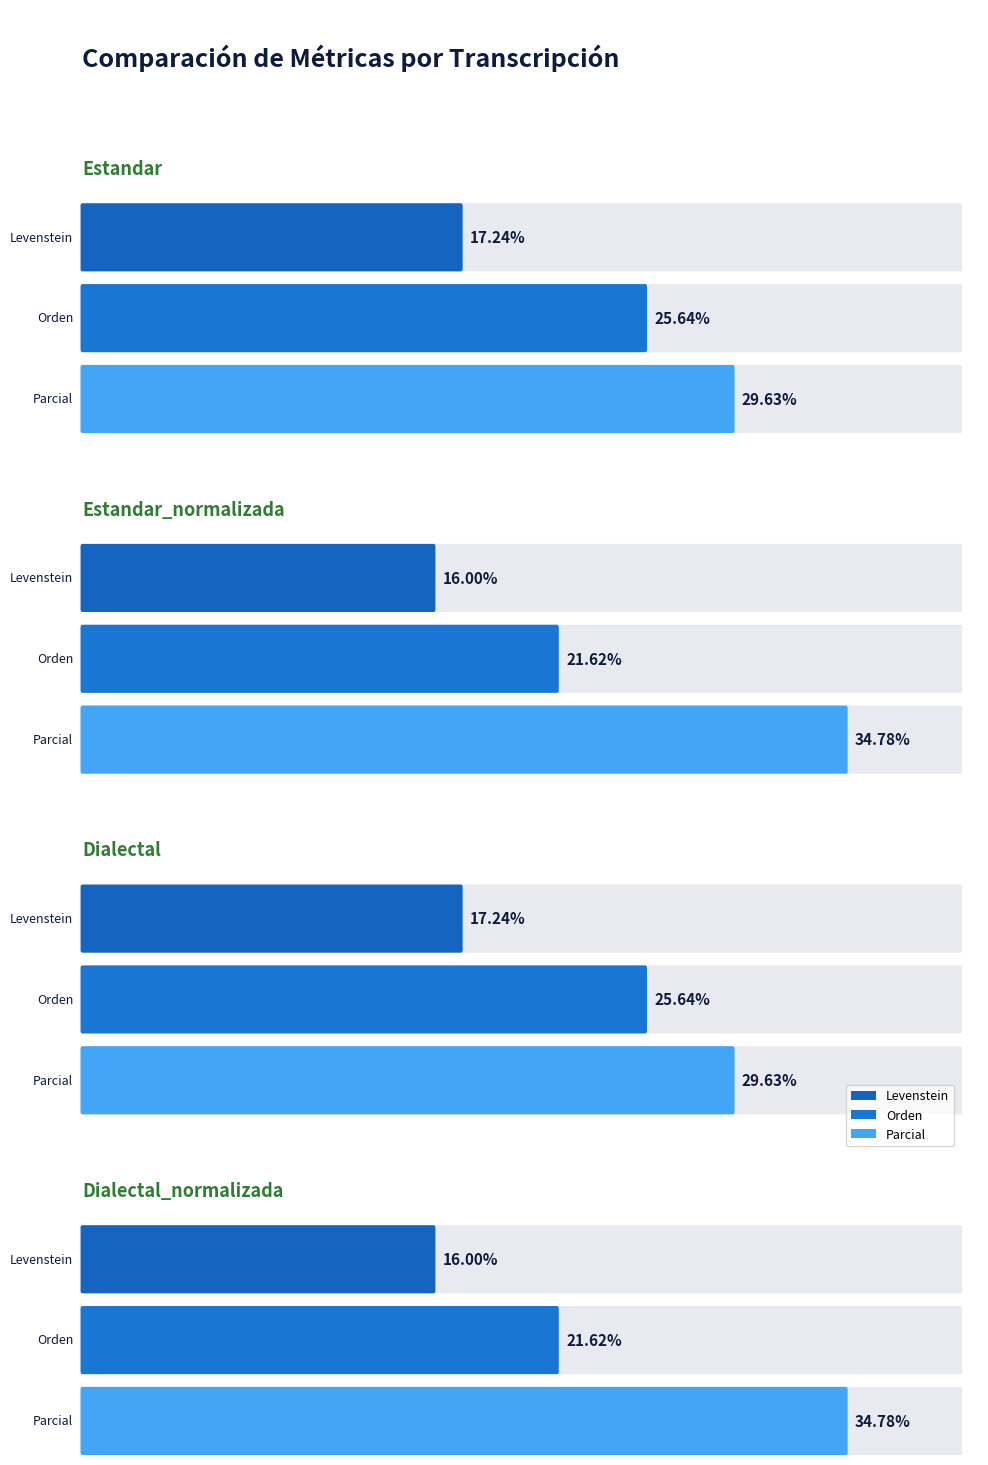

How many groups of bars are there?

4